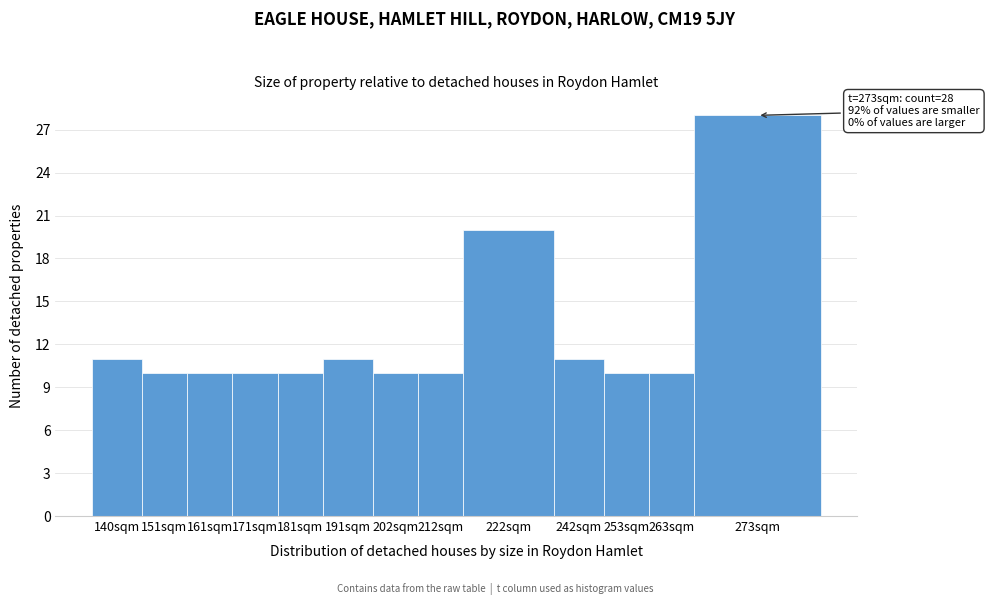

Reading left to right, list all the values displayed in this chart.

140sqm=11	151sqm=10	161sqm=10	171sqm=10	181sqm=10	191sqm=11	202sqm=10	212sqm=10	222sqm=20	242sqm=11	253sqm=10	263sqm=10	273sqm=28